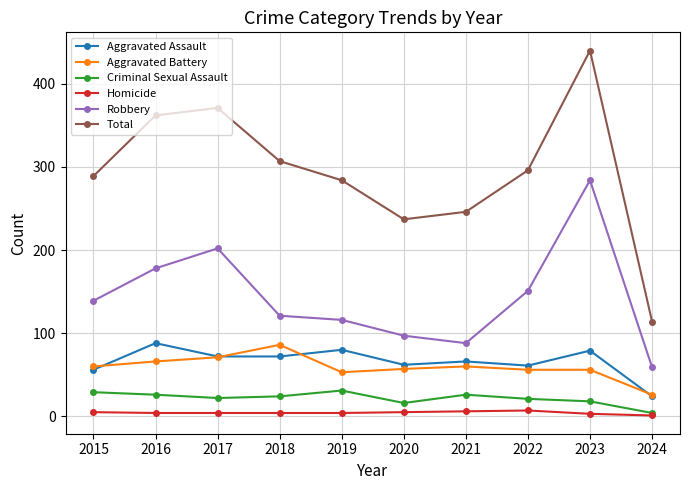

True or false: Aggravated Assault has more than 0 points higher than both neighbors.

True